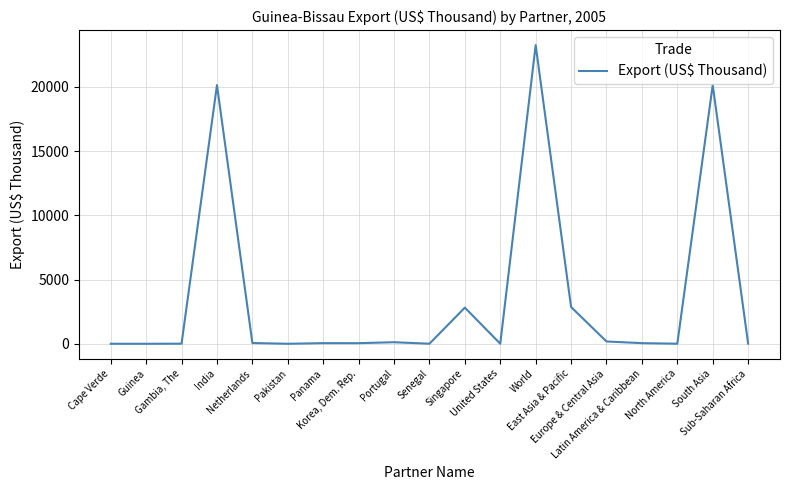

What position from the left is East Asia & Pacific?

14